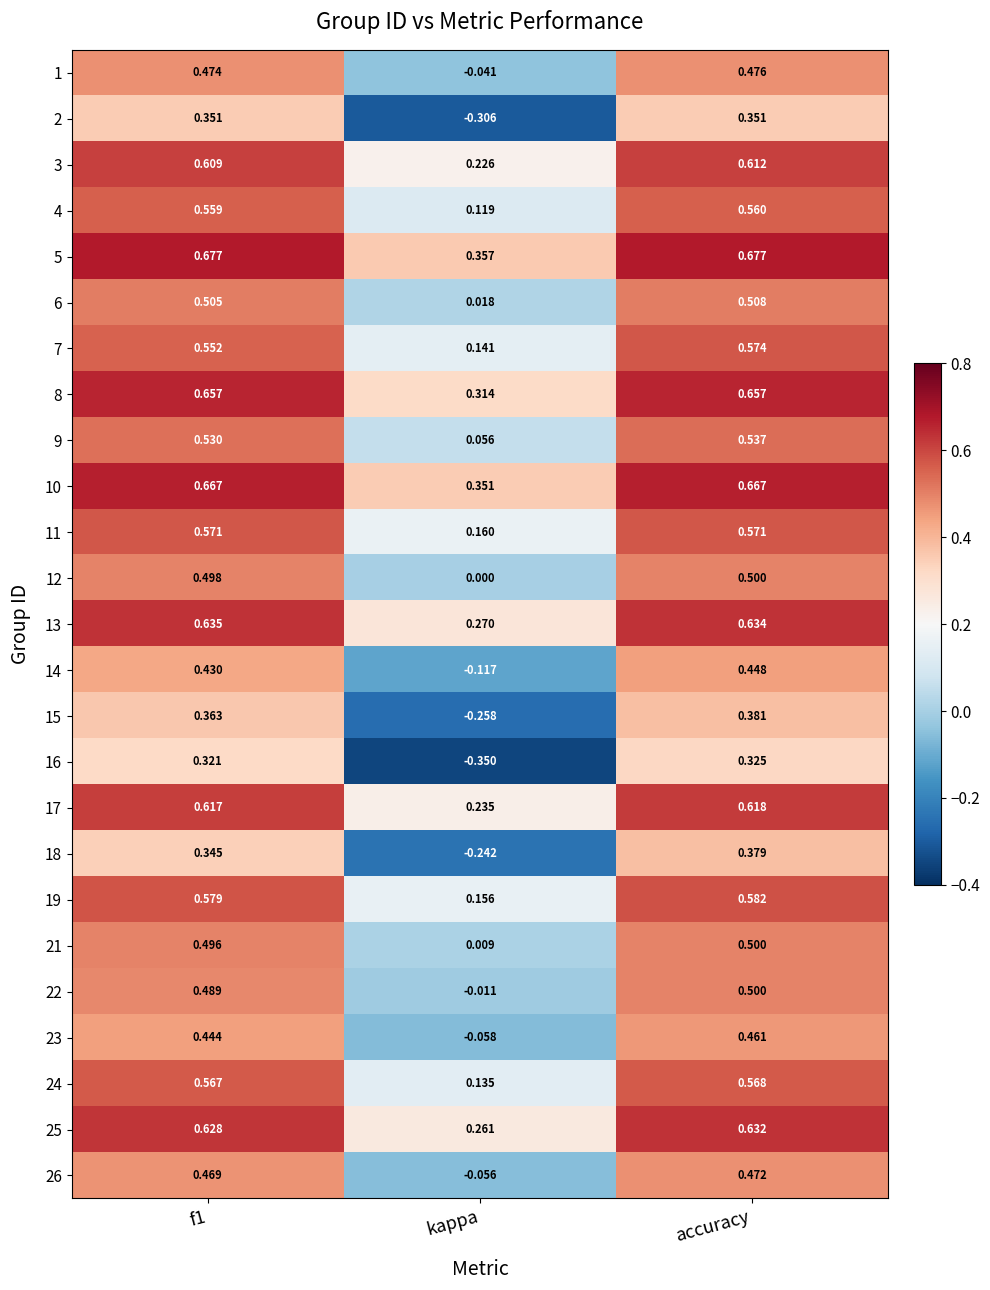

How many data points does each series have?

3